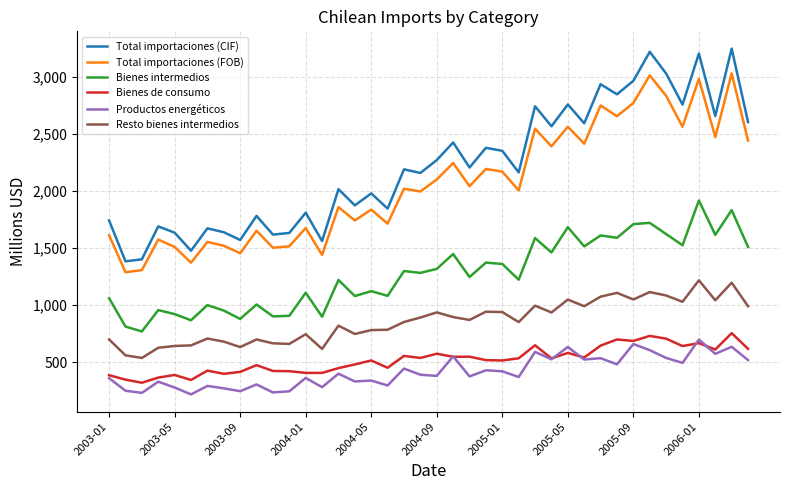

At how many categories does at least one series exceed 1508?

37